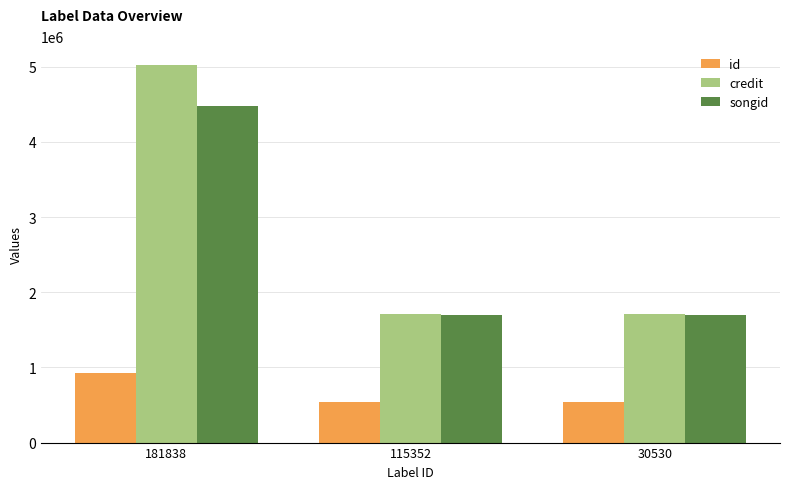

What is the value of the id bar at the 1st from the left?

926460